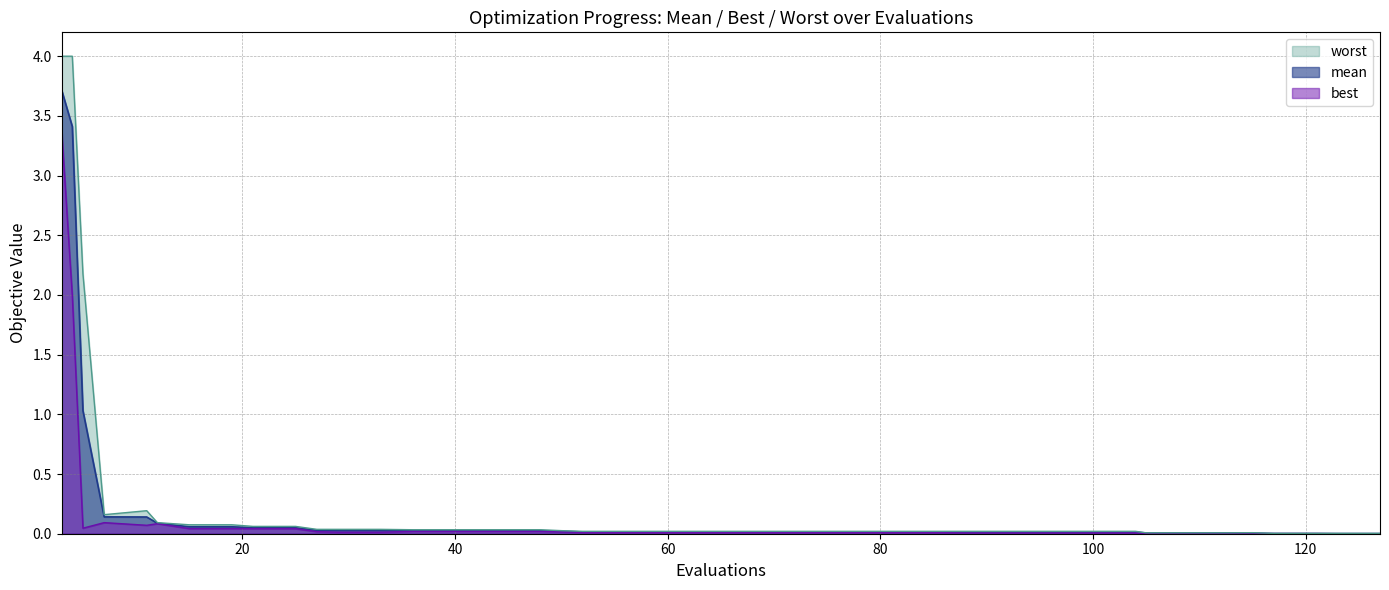

At which label does worst reach its peak?

3